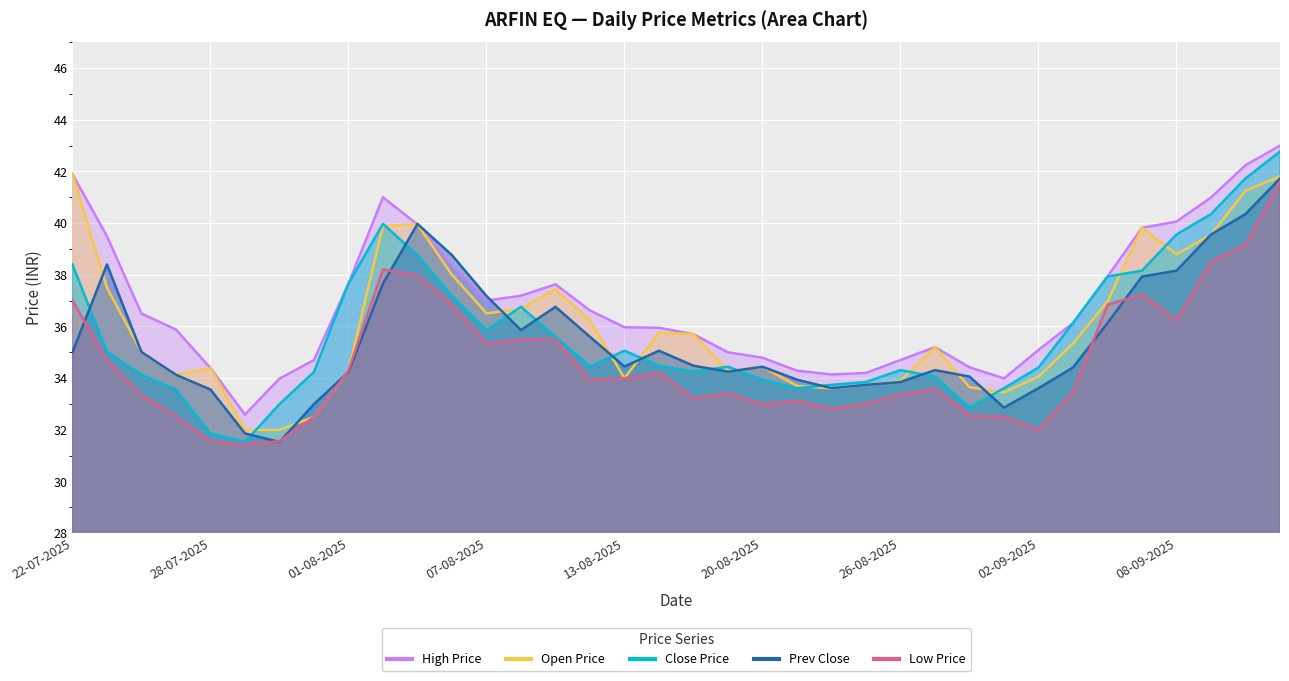

What is the label of the 22nd point from the right?

11-08-2025